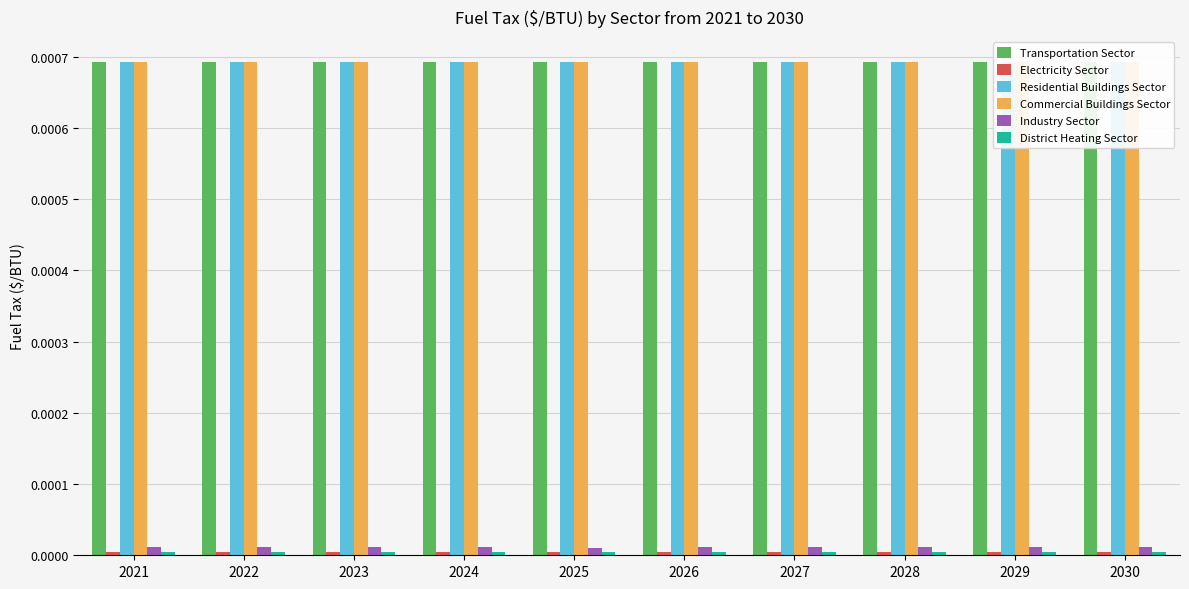

Is the value of District Heating Sector at 2030 greater than the value of Residential Buildings Sector at 2021?

No